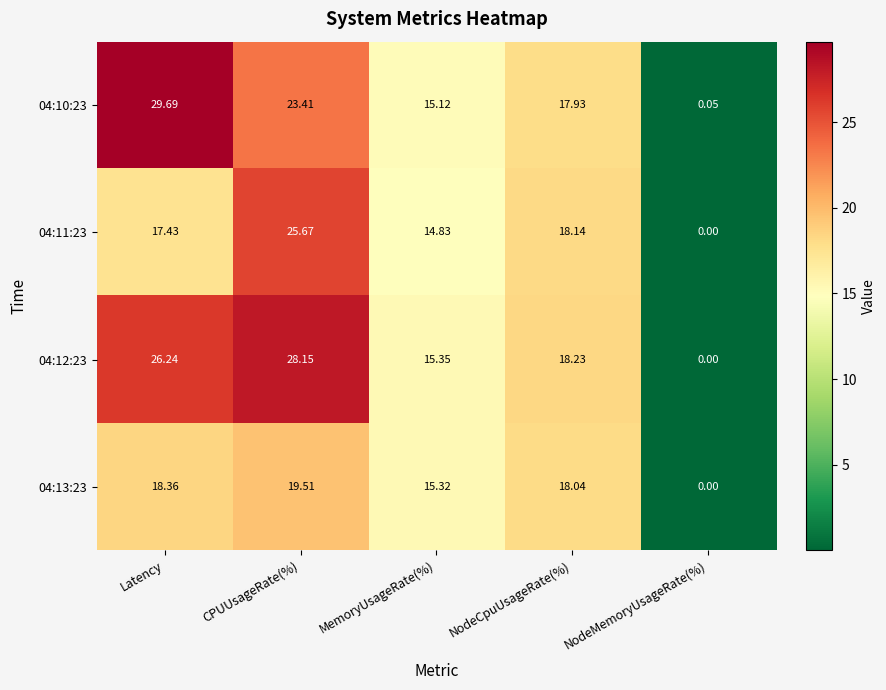

At which category does the chart reach its minimum across all series?

NodeMemoryUsageRate(%)